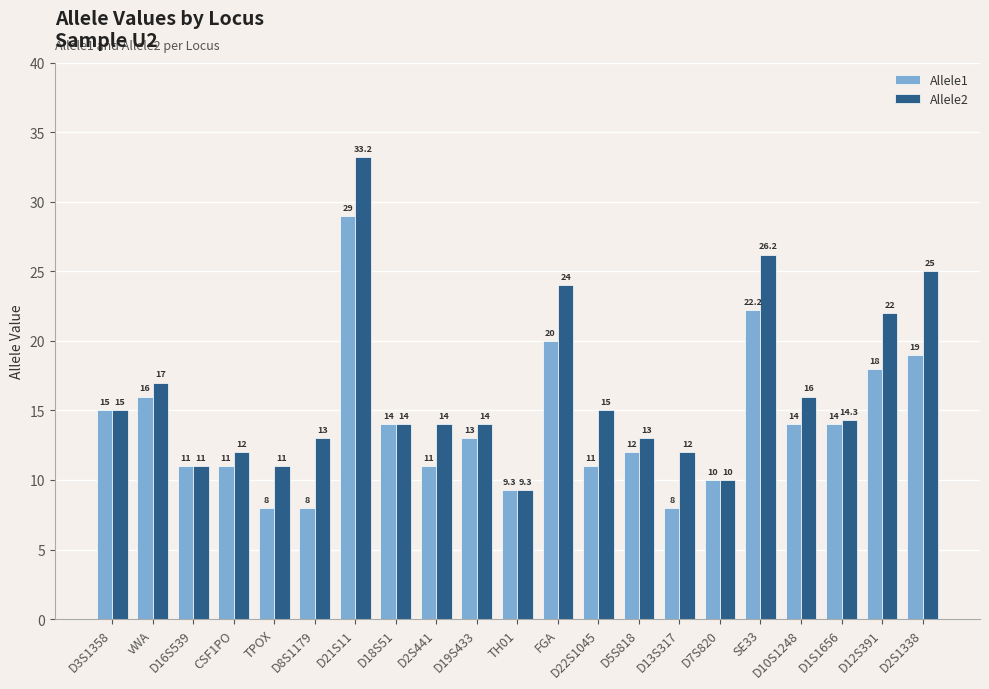

How many groups of bars are there?

21